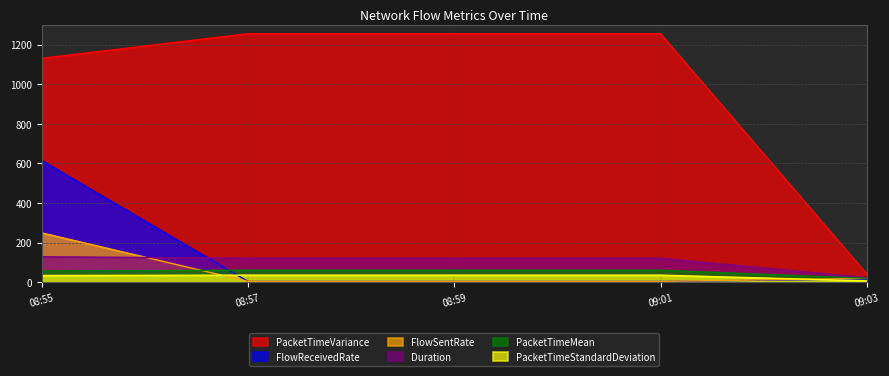

What is the maximum value shown in the chart?

1254.6